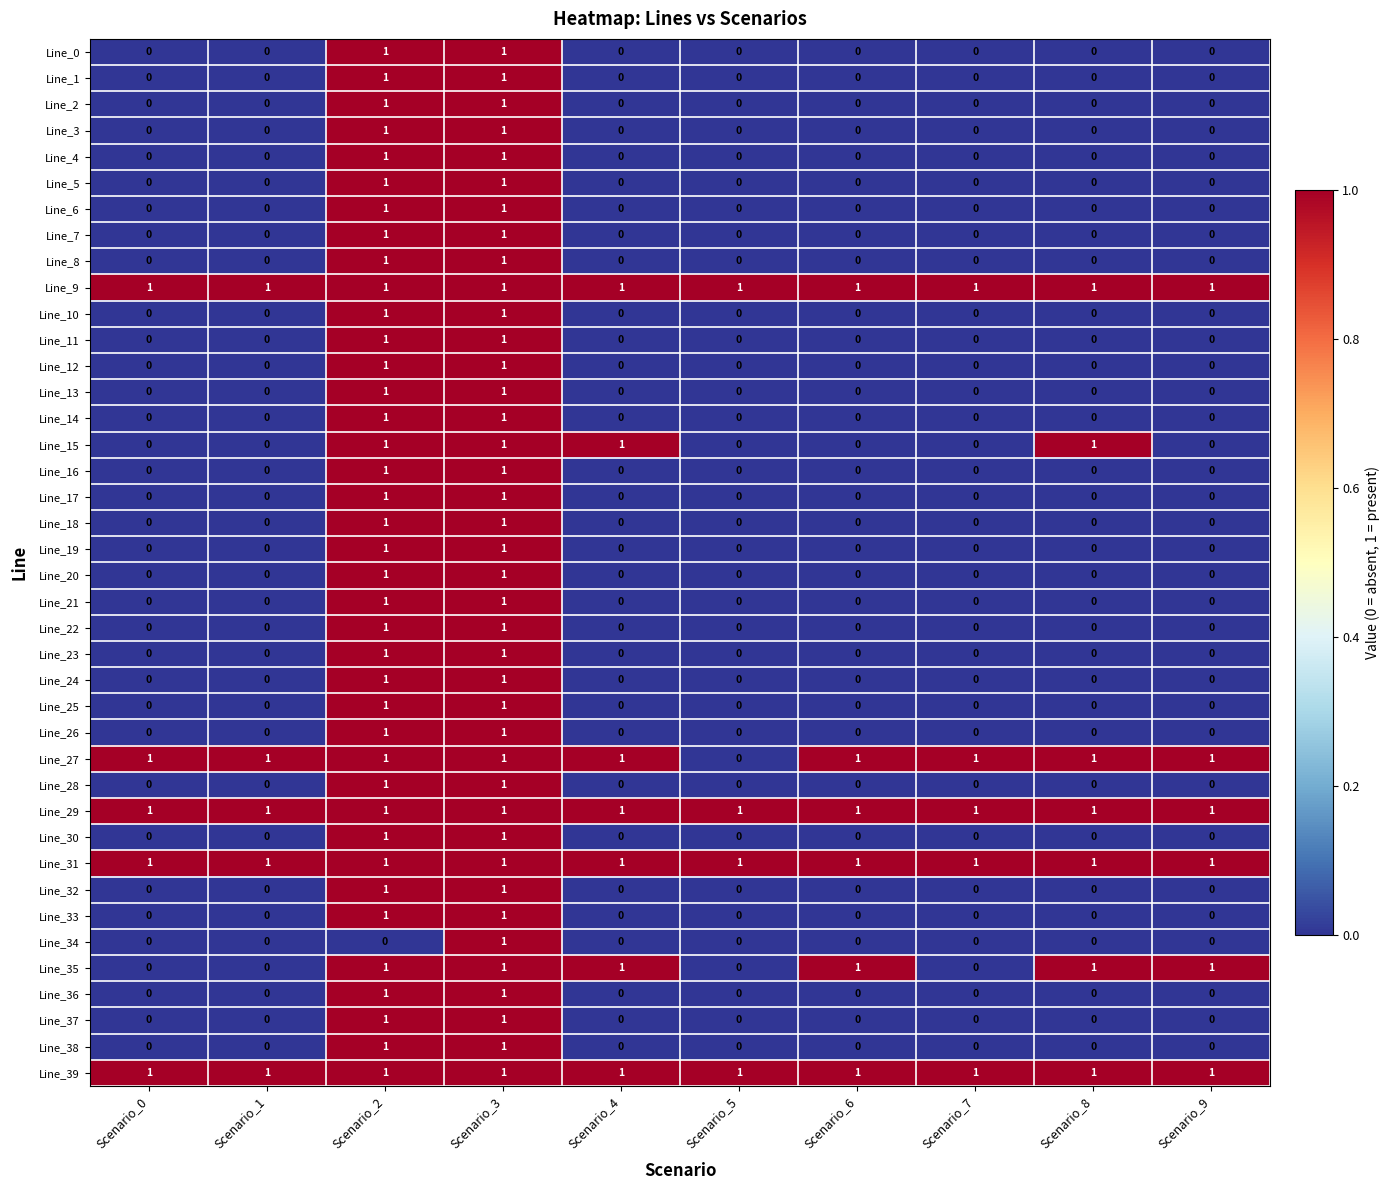

Which series changed the most between Scenario_2 and Scenario_3?

Line_34